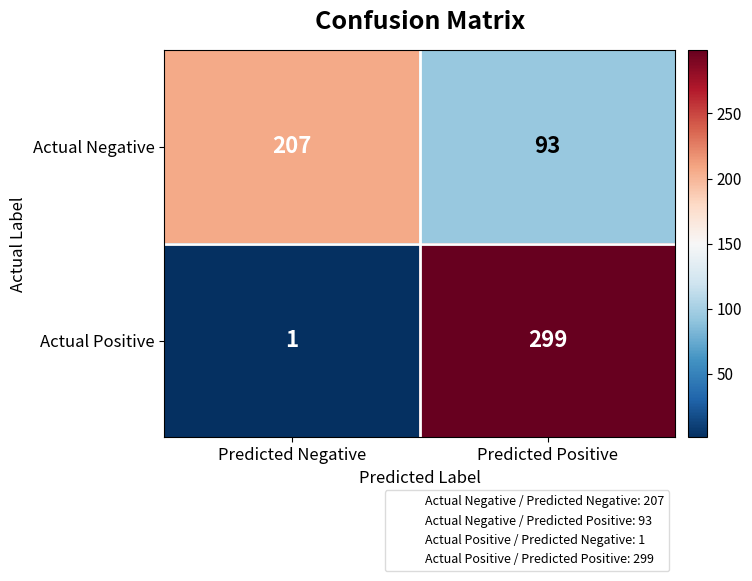

What value does the Actual Positive series have at Predicted Positive, to the nearest 50?

300